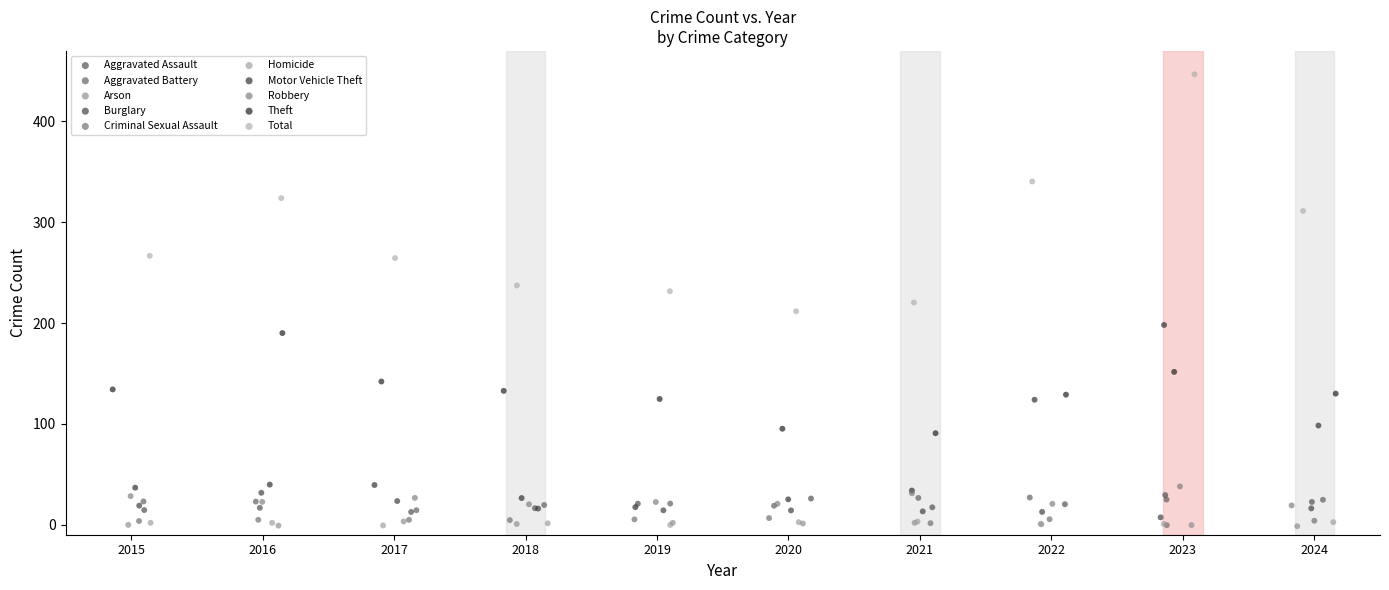

Which series contains the highest Y value?

Total